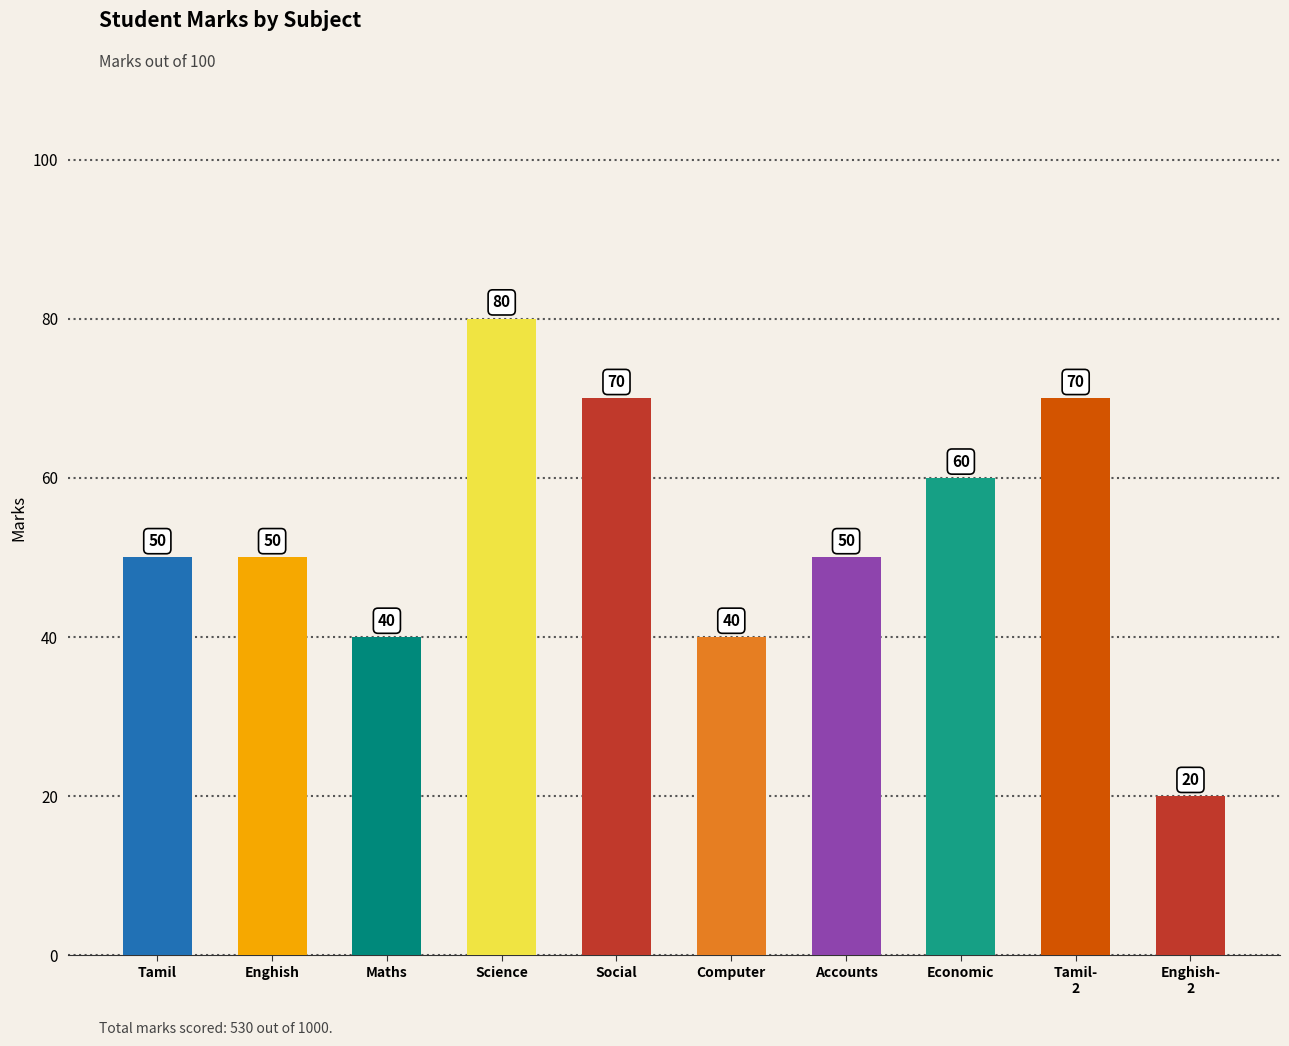

Approximately how many times larger is the value at Enghish compared to Enghish-
2?

2.5